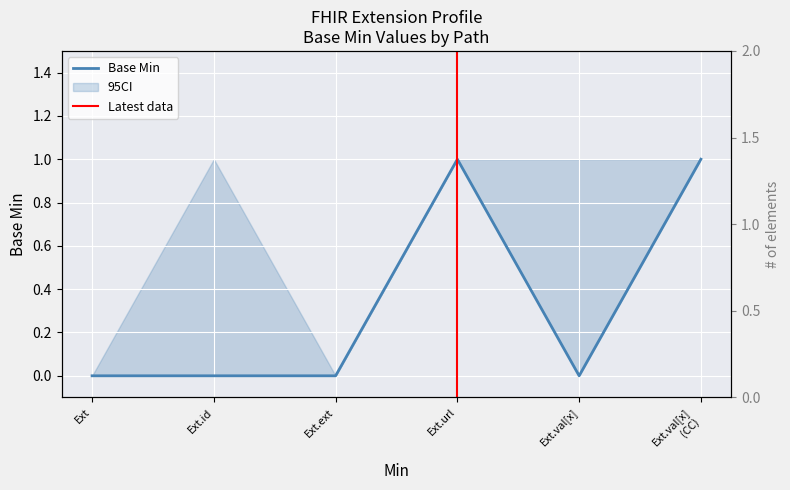

Does the chart display data point markers on the line(s)?

No